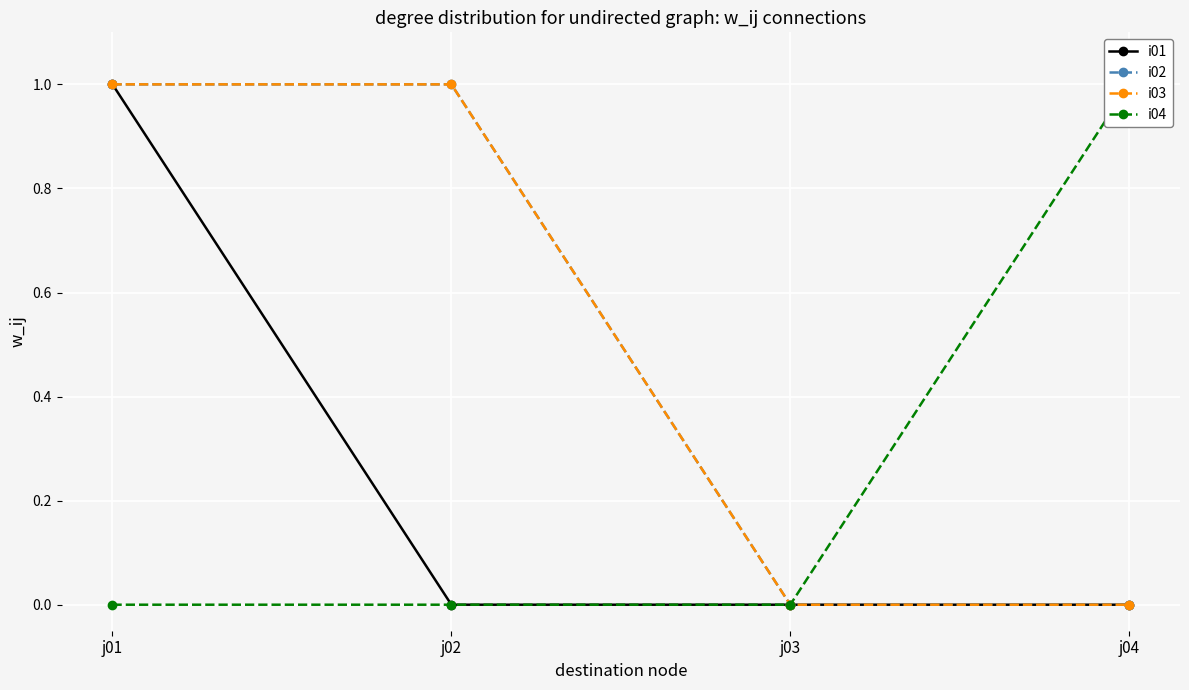

Count the number of categories in the chart.

4